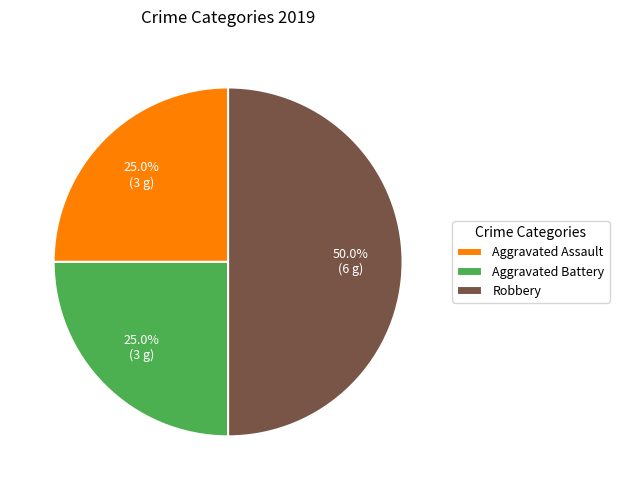

To the nearest percent, what portion does Robbery represent?

50%